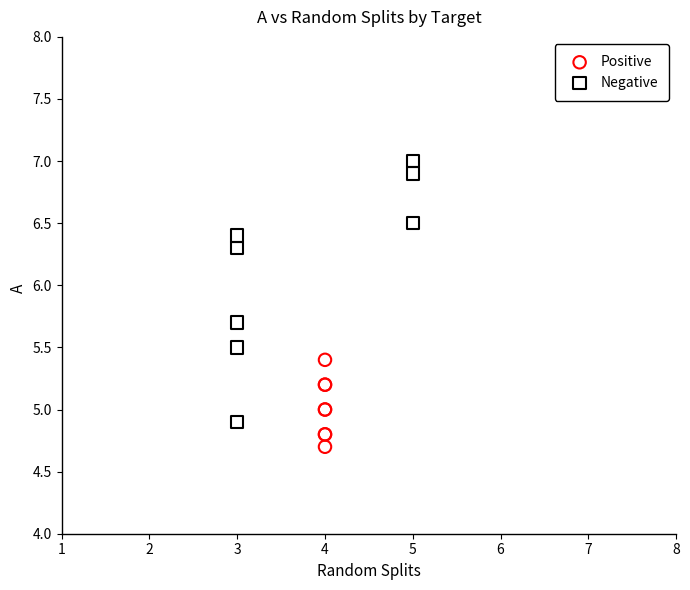

Which series contains the highest Y value?

Negative